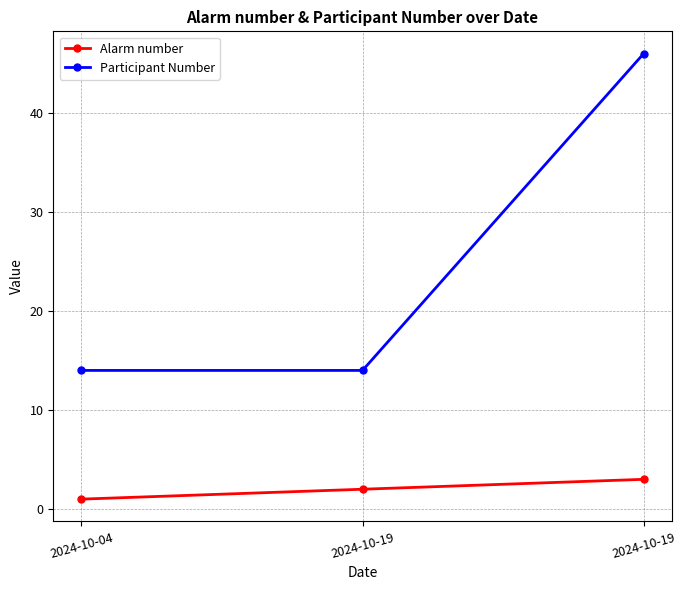

What is the value of the Alarm number point at the 3rd from the left?

2